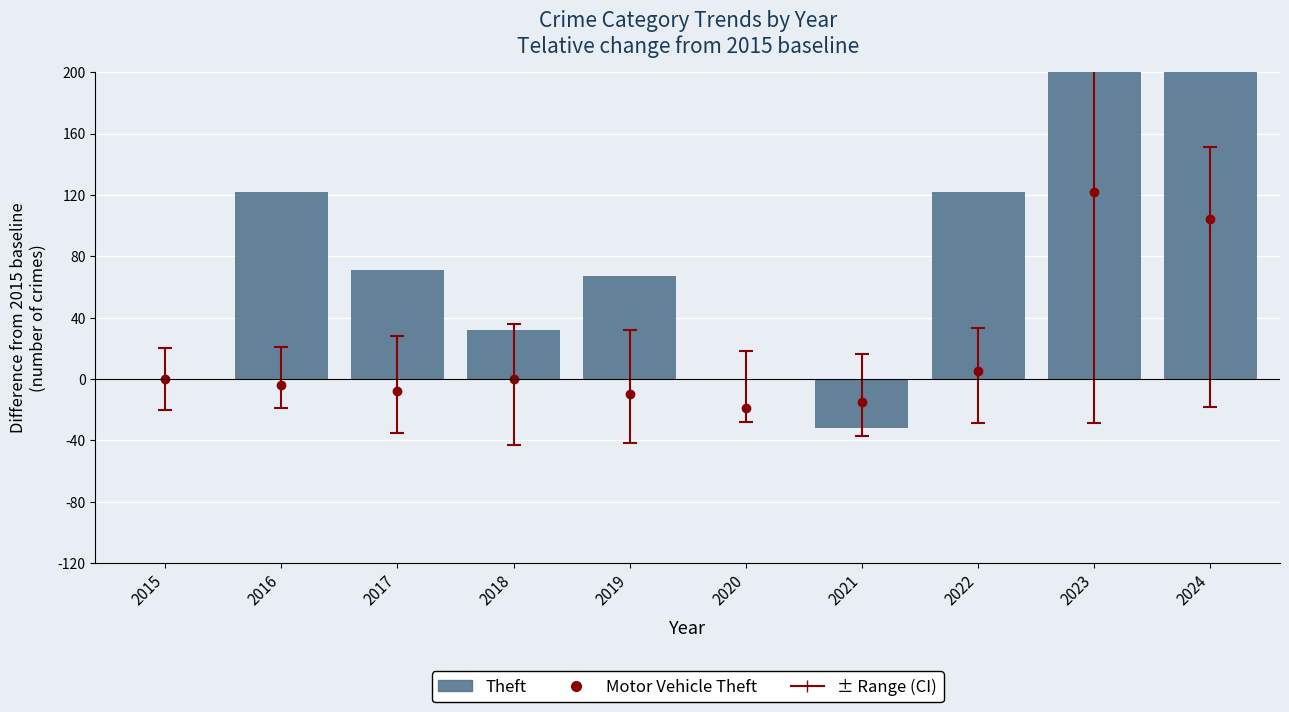

Reading left to right, transcribe all the data shown in this chart.

2015=0	2016=122	2017=71	2018=32	2019=67	2020=-1	2021=-32	2022=122	2023=238	2024=271